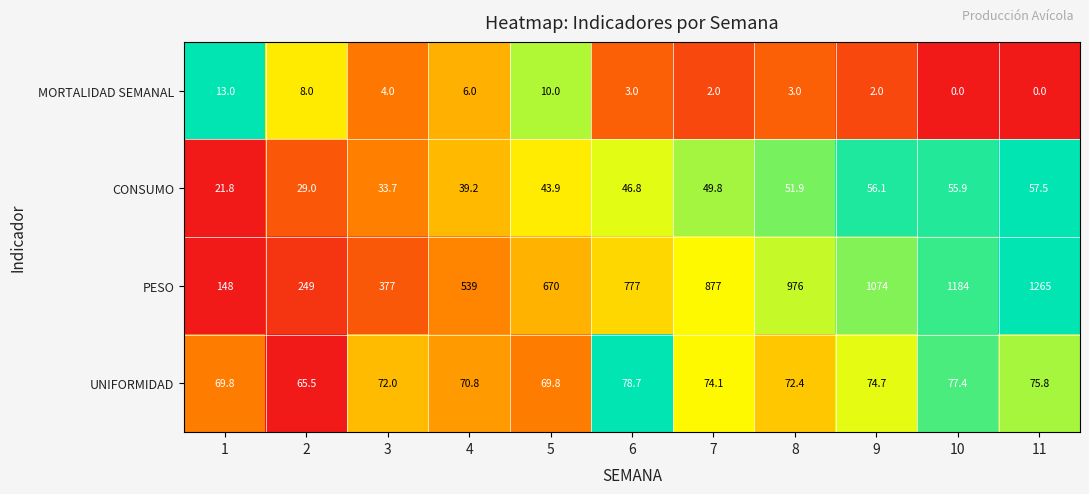

Rank the series by their maximum value, from highest to lowest.

PESO, UNIFORMIDAD, CONSUMO, MORTALIDAD SEMANAL